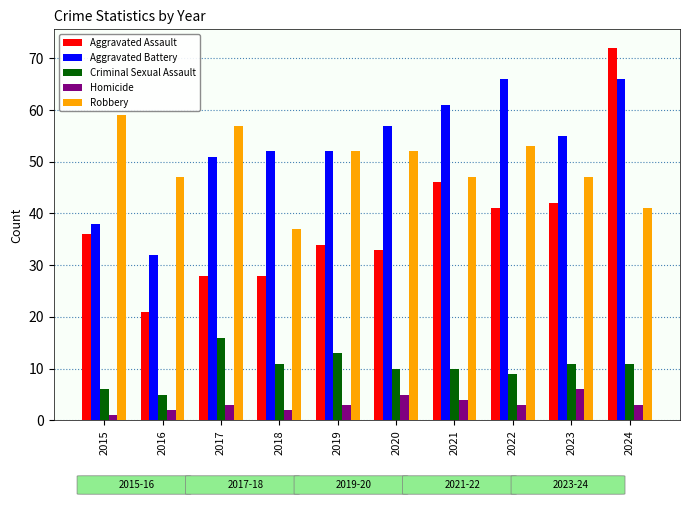

What is the difference between the maximum and minimum values in the Robbery series?

22